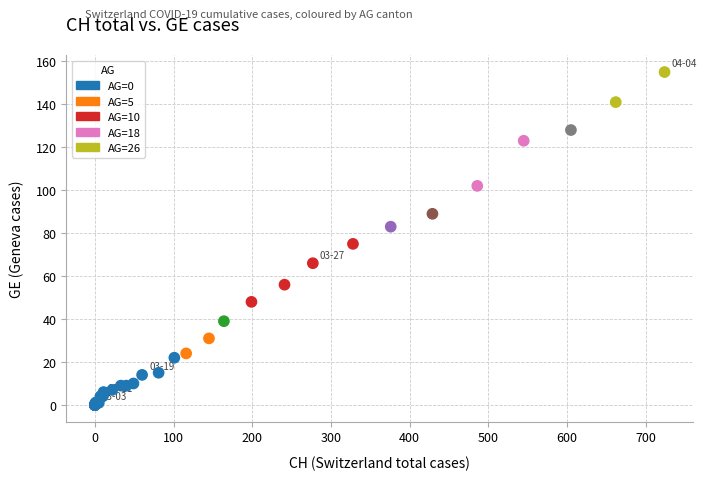

What Y value in the scatter plot is closest to 77?

75